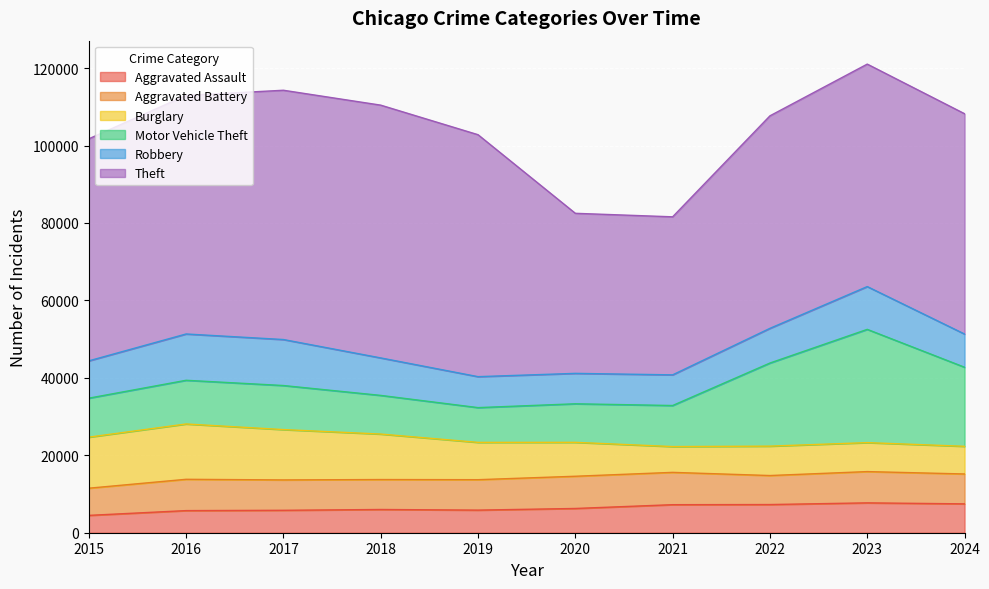

At which category is the sum across all series the highest?

2023